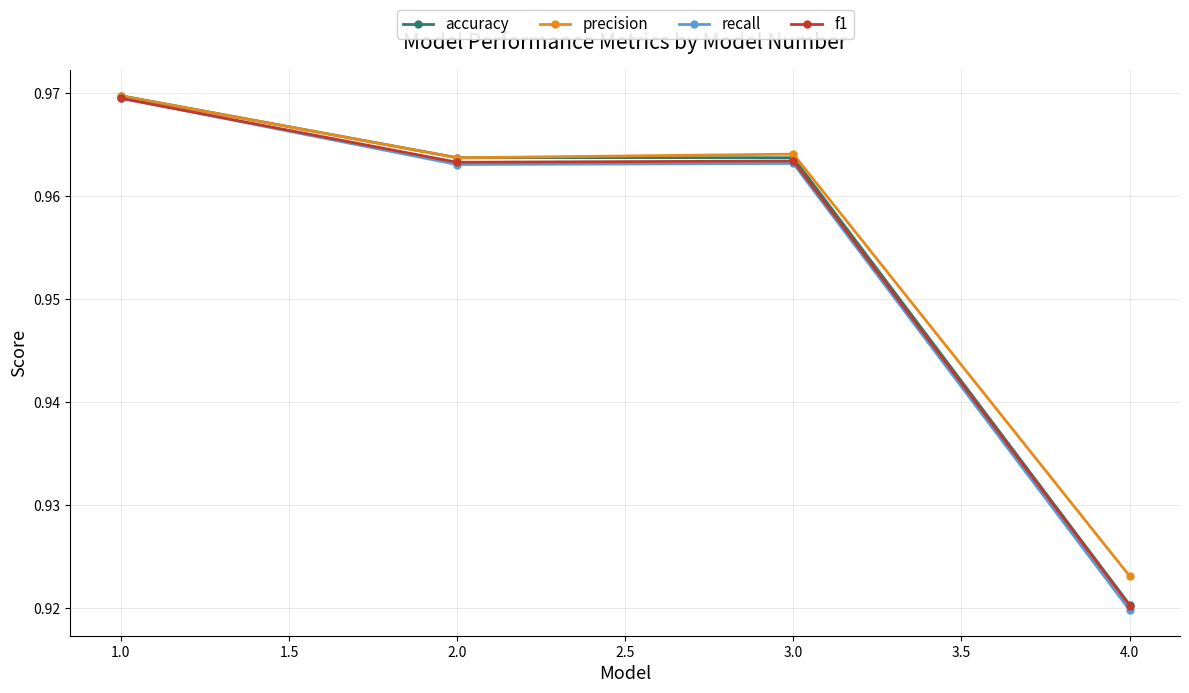

What is the label of the 4th point from the left?

4.0